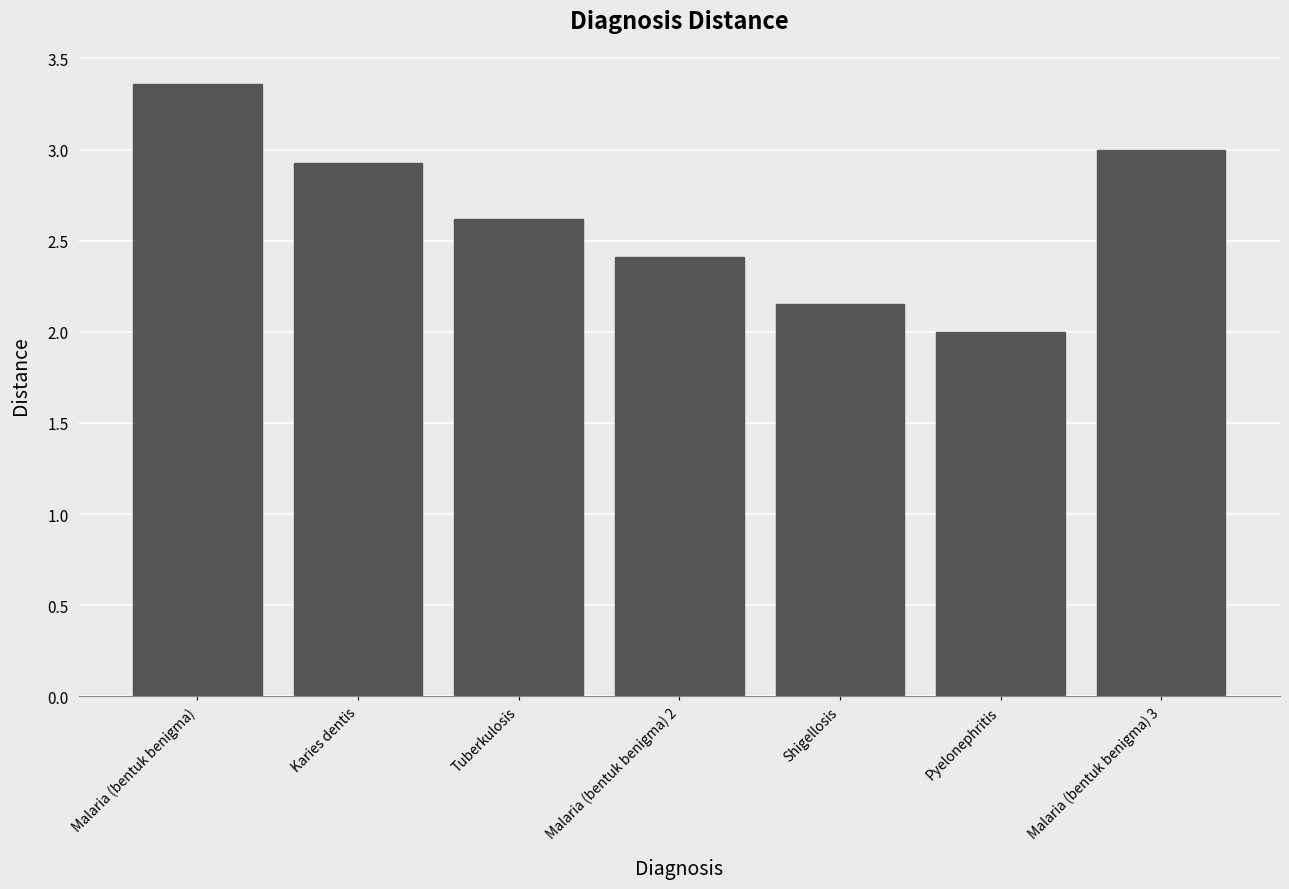

What is the label of the 6th bar from the right?

Karies dentis